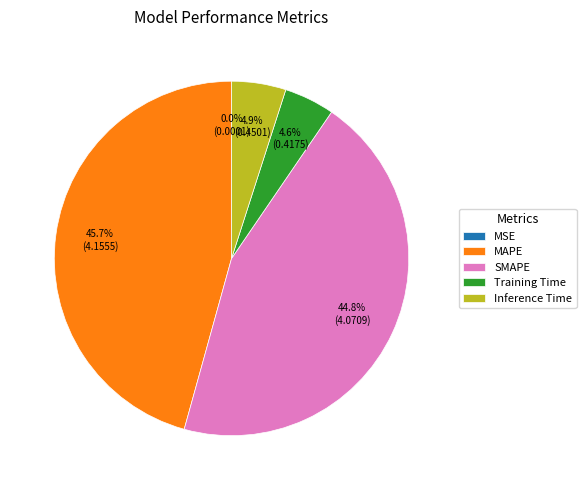

Do SMAPE and Training Time together represent more than half of the pie?

No